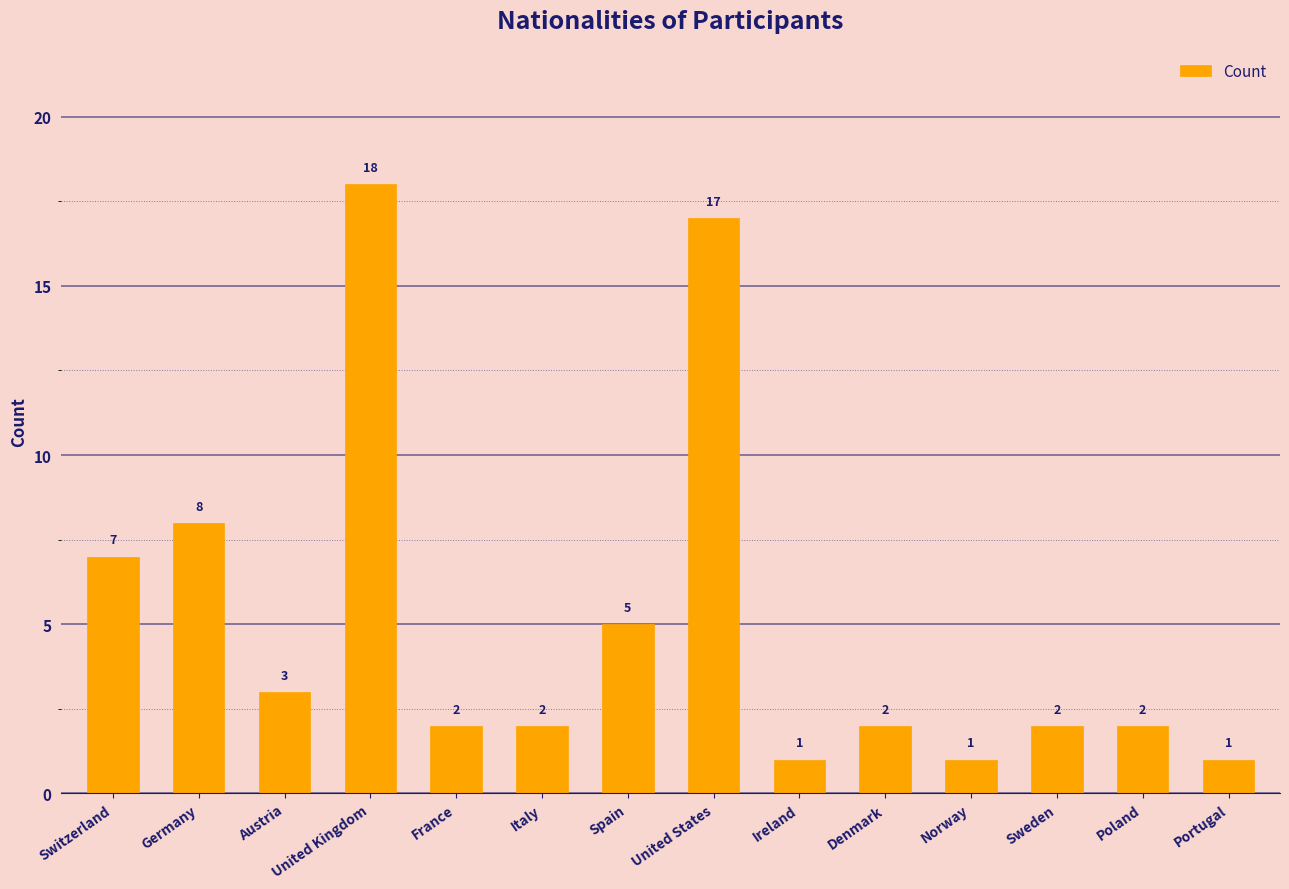

Where does the data first go above 2?

Switzerland